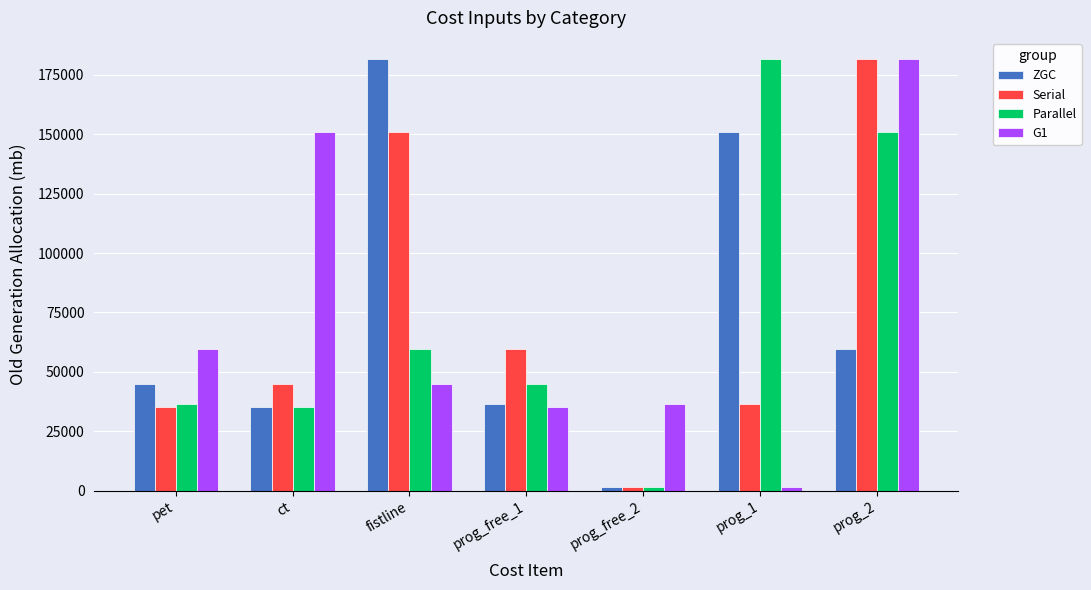

What is the maximum value for Parallel?

181530